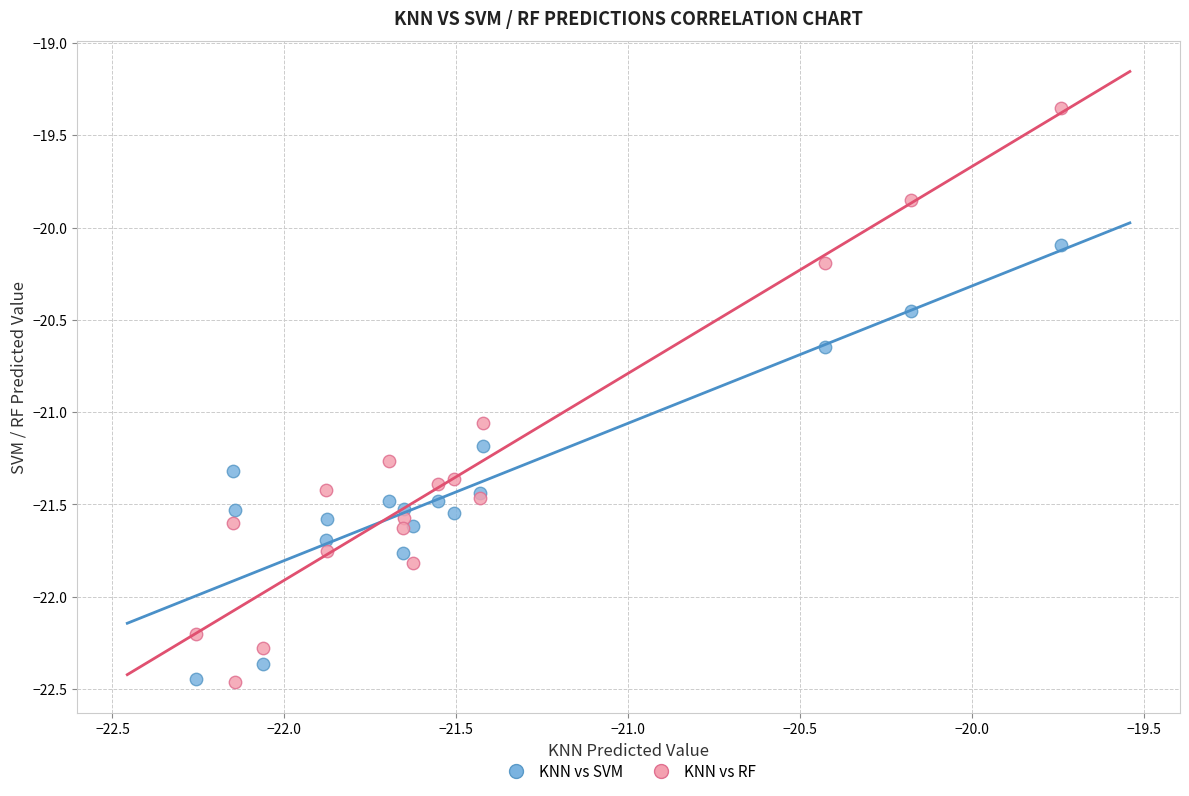

What is the X range (max minus min) for the scatter plot?

2.5